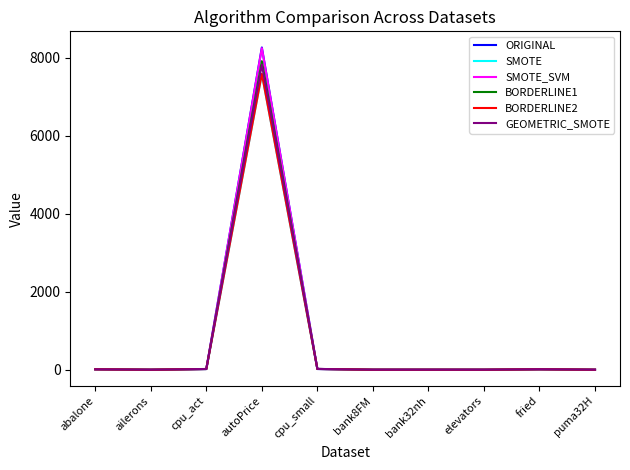

How many lines are shown in the chart?

6